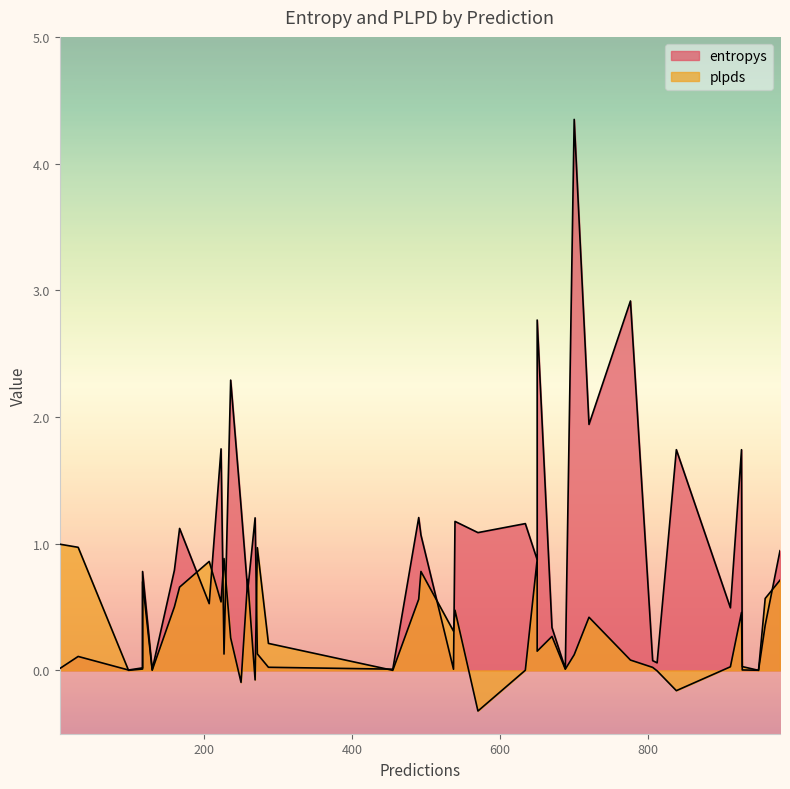

Does the chart have visible grid lines?

No